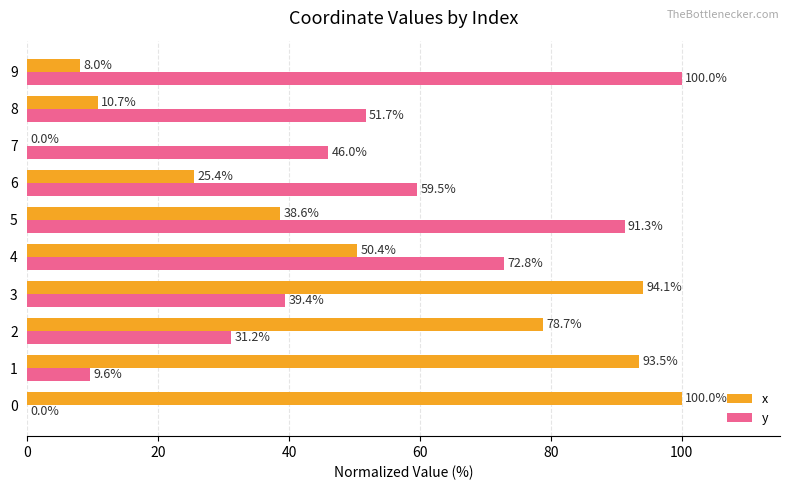

Where is y nearest to the value 50?

8